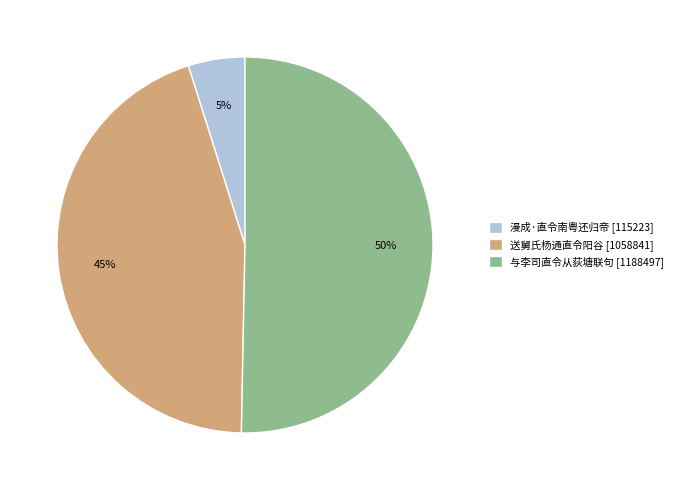

Which category accounts for the majority?

与李司直令从荻塘联句